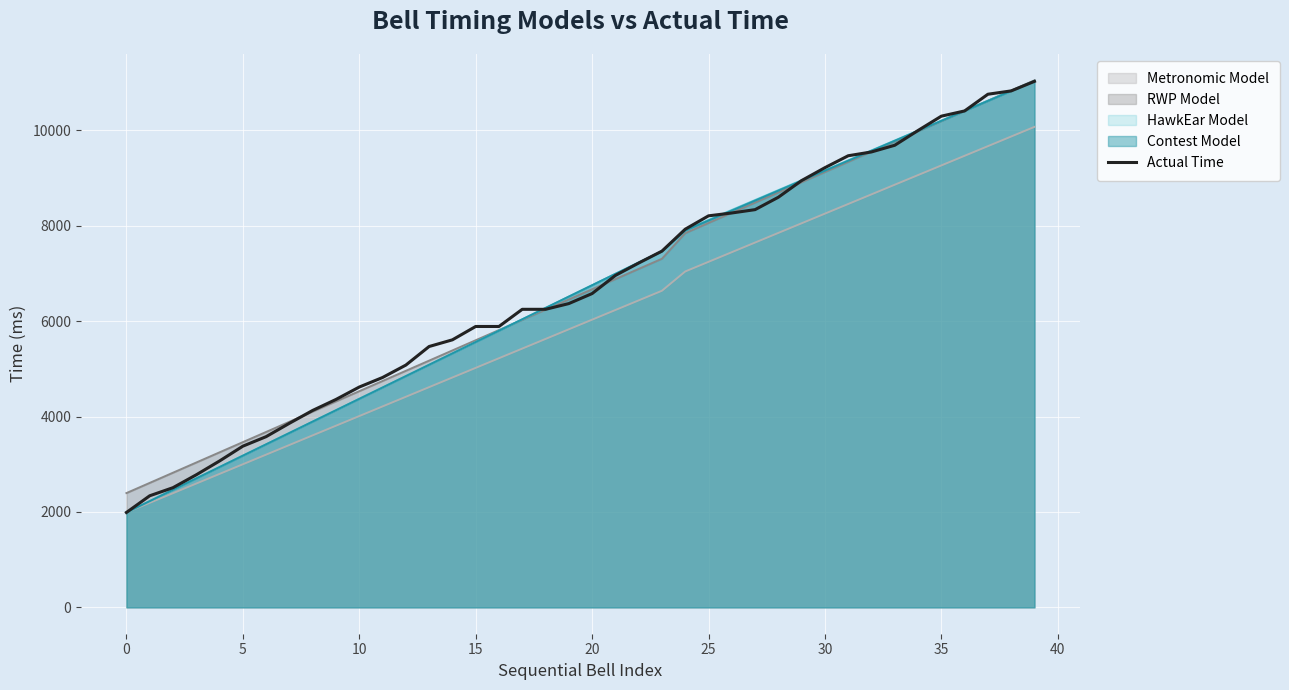

Where does the data first go above 6580?

21